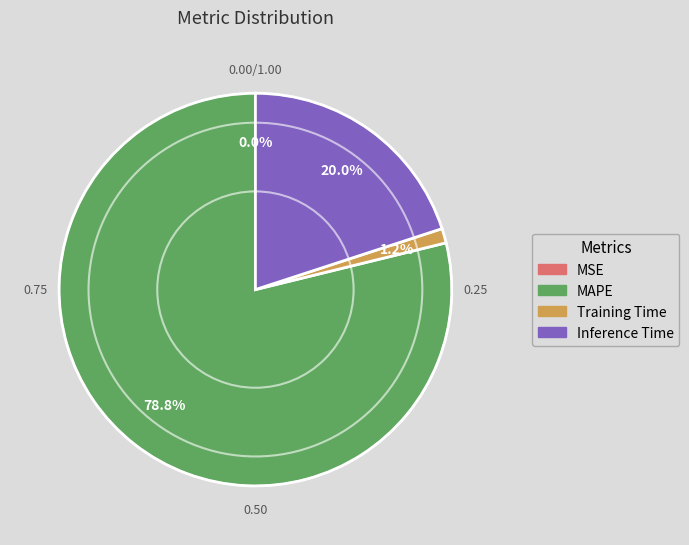

To the nearest percent, what is the average slice percentage?

25%